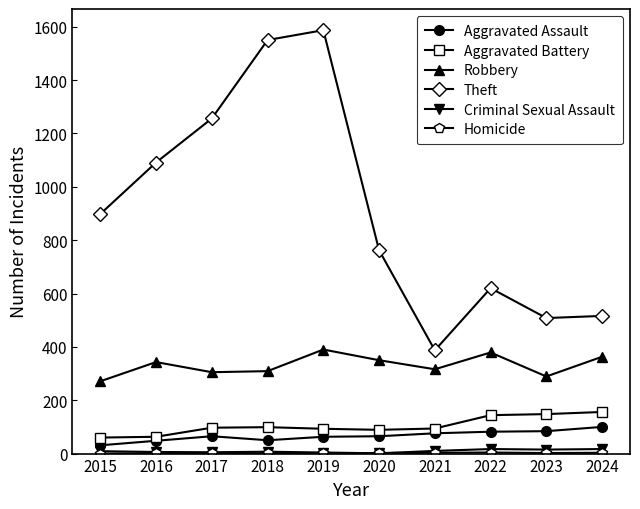

Is the value of Criminal Sexual Assault at 2021 greater than the value of Aggravated Assault at 2016?

No